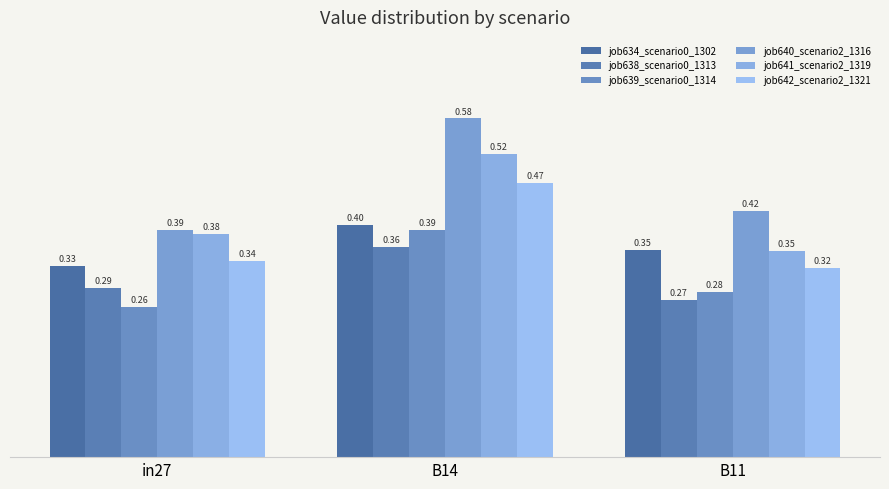

Reading left to right, list all the values displayed in this chart.

job634_scenario0_1302: in27=0.3	B14=0.4	B11=0.4
job638_scenario0_1313: in27=0.3	B14=0.4	B11=0.3
job639_scenario0_1314: in27=0.3	B14=0.4	B11=0.3
job640_scenario2_1316: in27=0.4	B14=0.6	B11=0.4
job641_scenario2_1319: in27=0.4	B14=0.5	B11=0.4
job642_scenario2_1321: in27=0.3	B14=0.5	B11=0.3